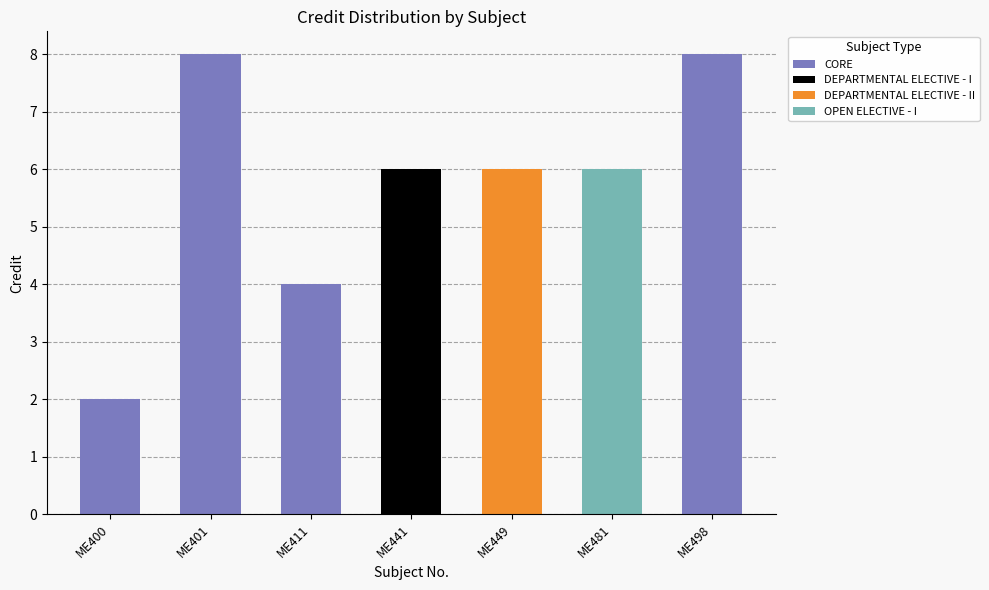

What is the sum of all values?

40